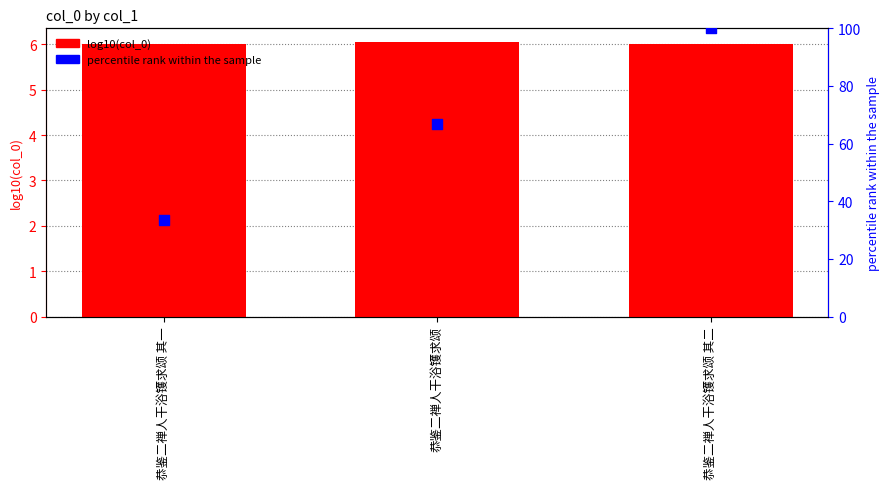

Which series reaches the minimum Y coordinate?

log10(col_0)